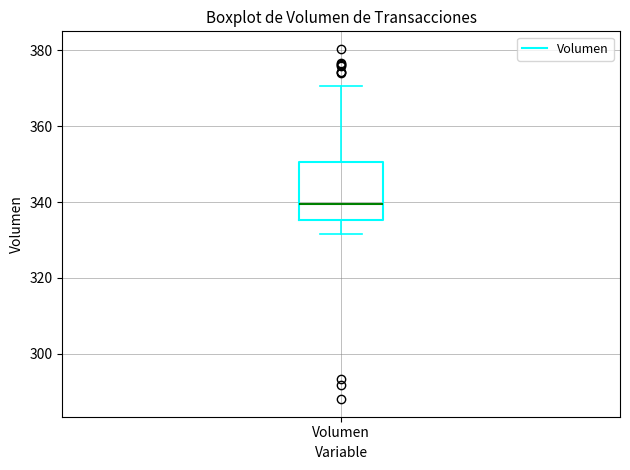

Read this box plot against the y-axis: the position of the median line, the range covered by the box, and the ends of both whiskers. The values are not printed on the chart, so give them approximately, as read against the axis.

median 340, box 336 to 350, whiskers 332 to 370